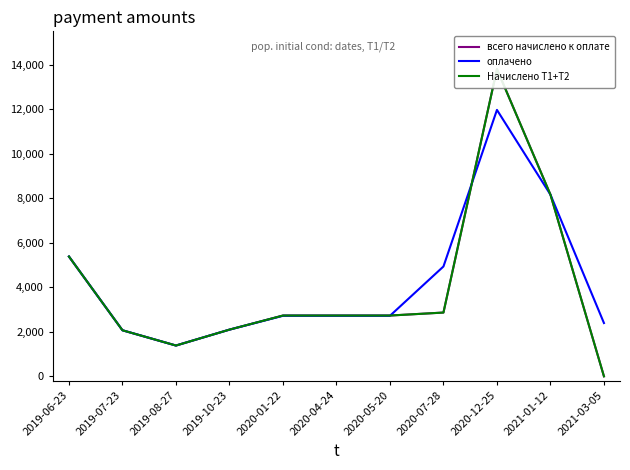

How many data points in оплачено are less than 2720?

4